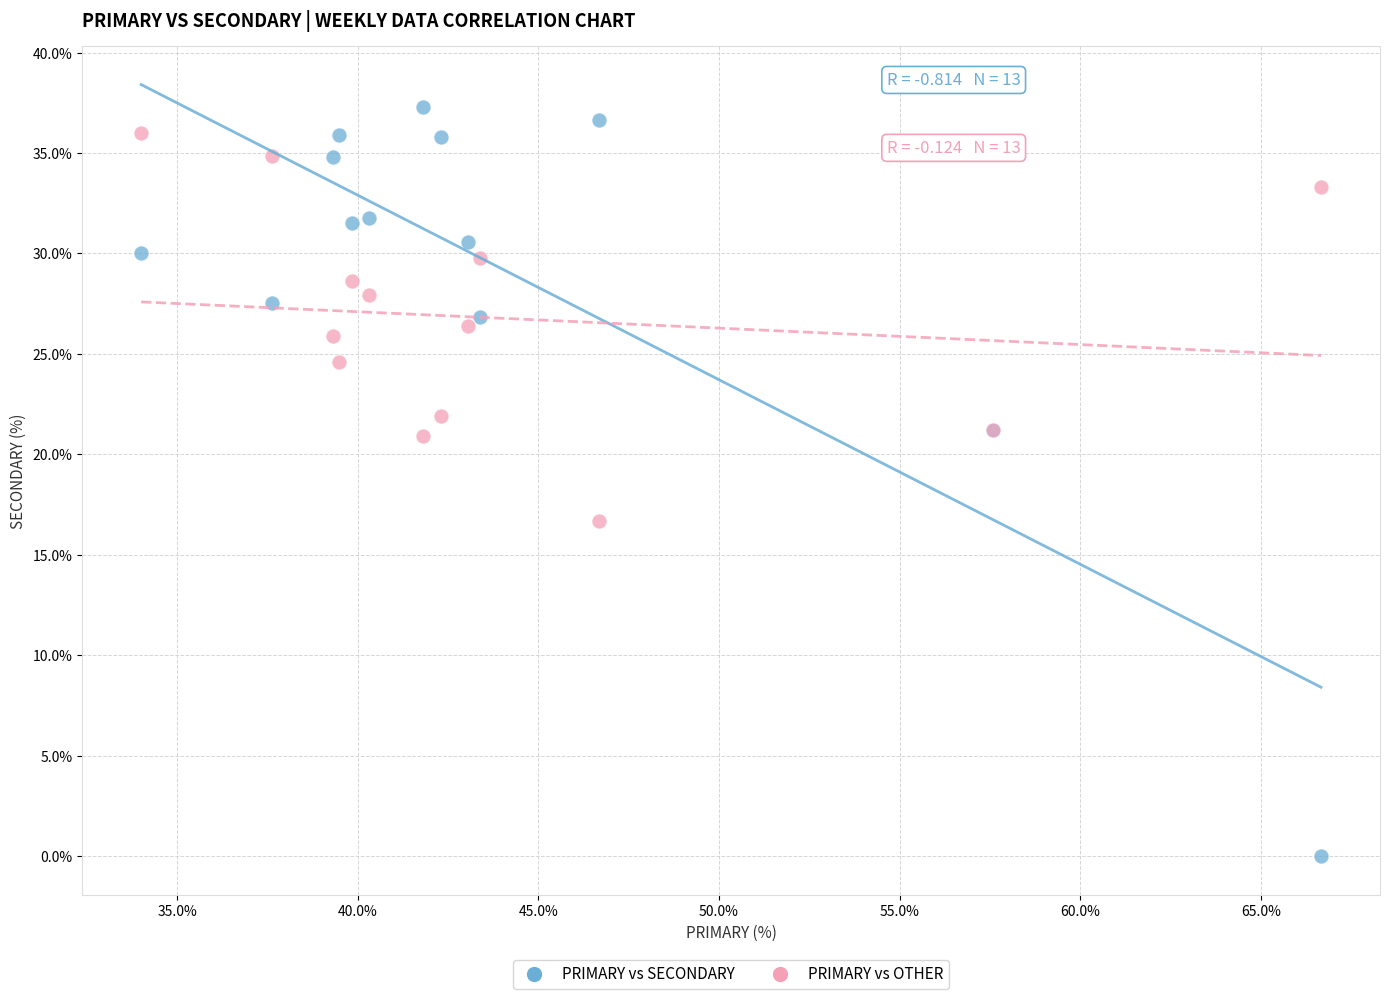

What are all the series names shown in the legend?

PRIMARY vs SECONDARY, PRIMARY vs OTHER